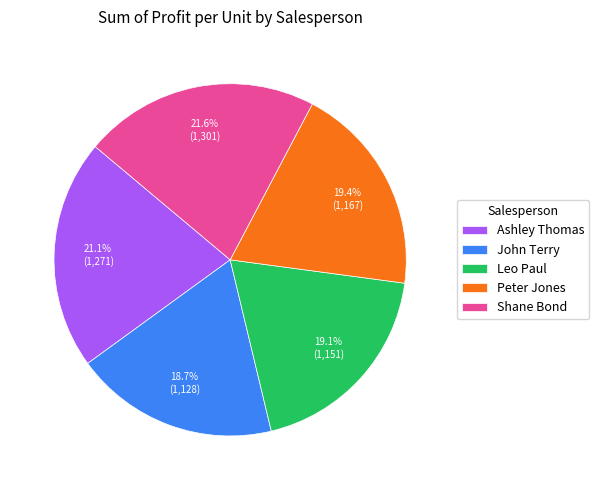

To the nearest percent, what portion does Ashley Thomas represent?

21%